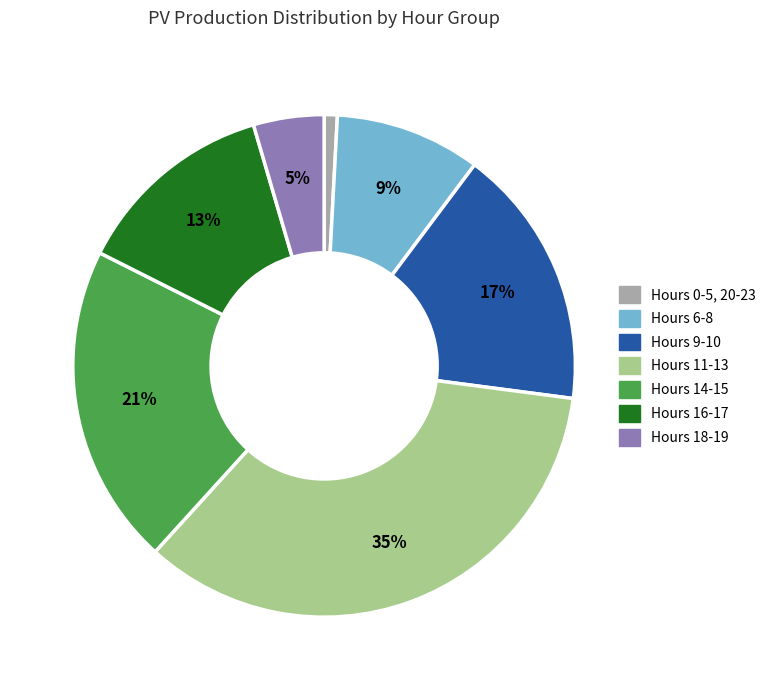

Does any single category account for the majority?

No